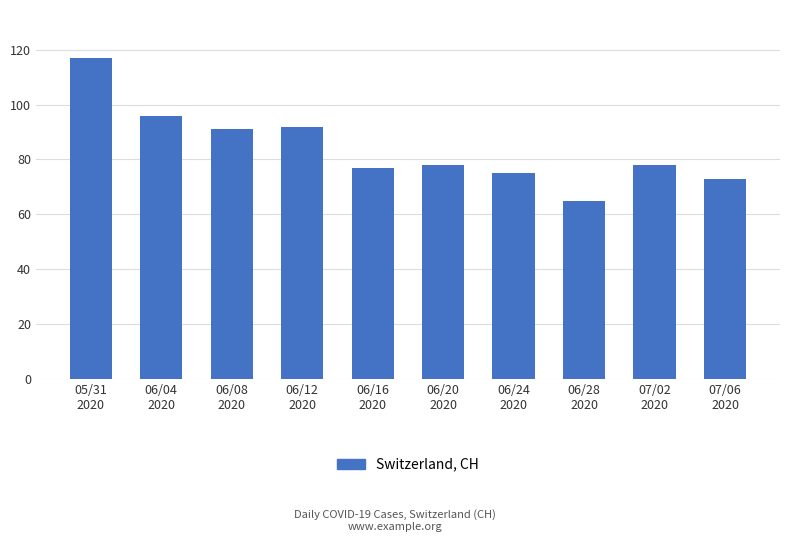

What is the label of the 3rd bar from the right?

06/28
2020